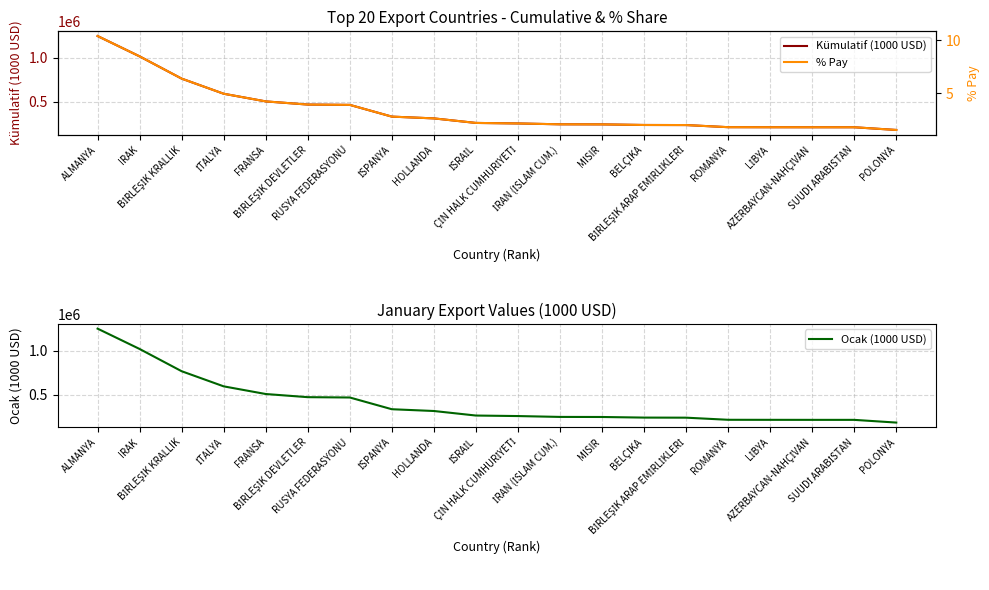

Is the value of % Pay at BİRLEŞİK ARAP EMİRLİKLERİ greater than the value of Kümulatif (1000 USD) at IRAK?

No